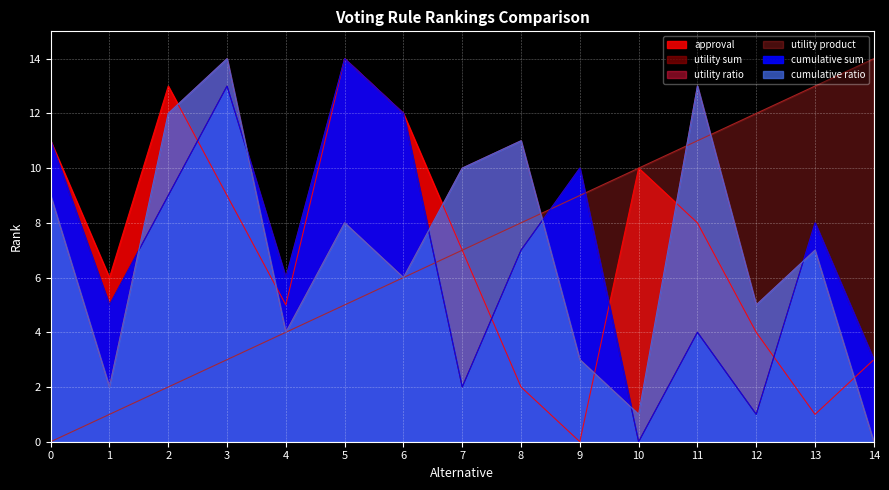

Does the chart display data point markers on the line(s)?

No